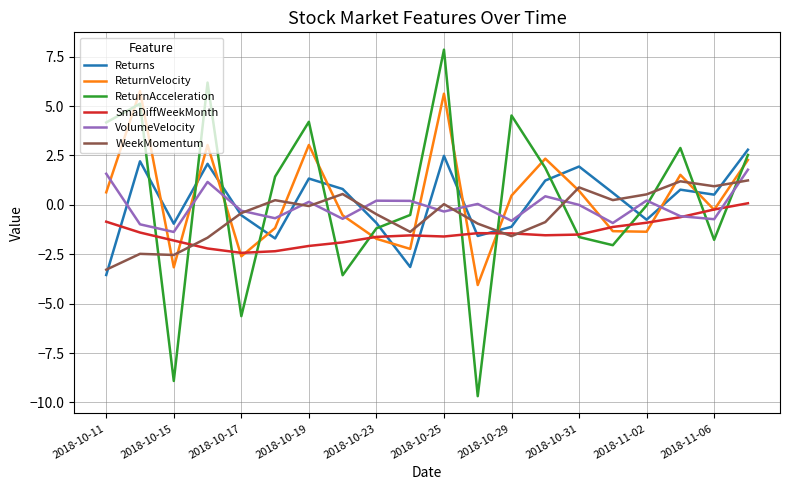

What is the minimum value for ReturnAcceleration?

-9.7